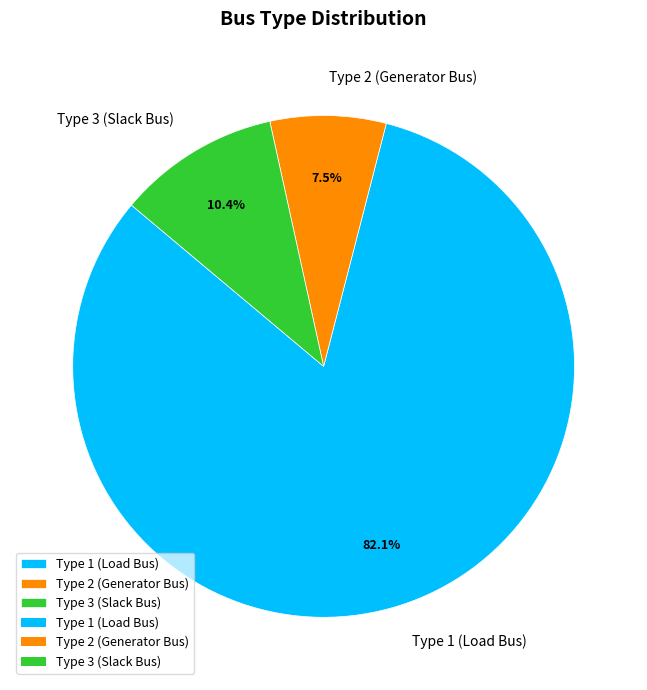

To the nearest percent, what is the average slice percentage?

33%